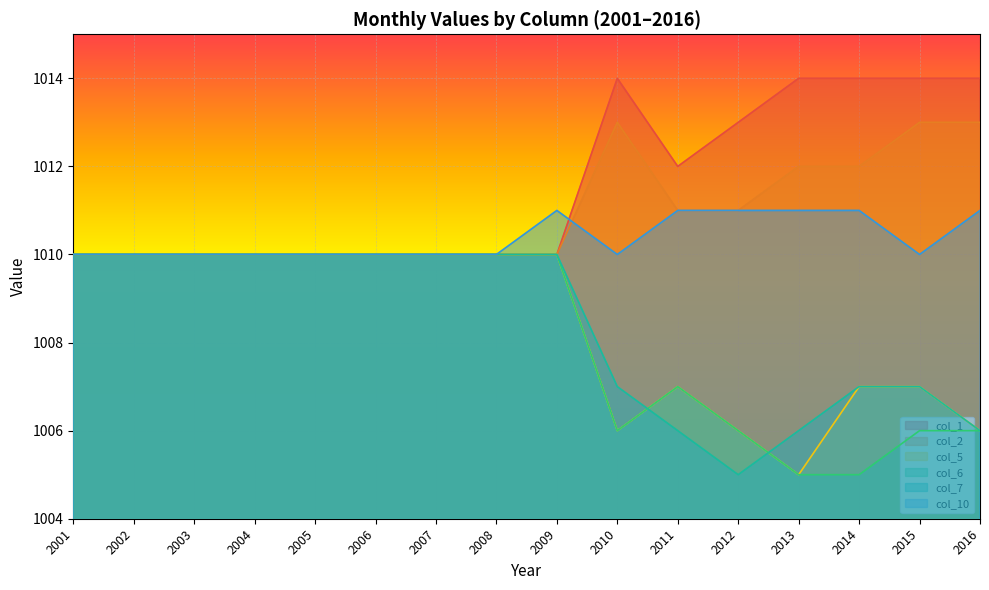

At which category does col_1 reach its first local peak?

2010